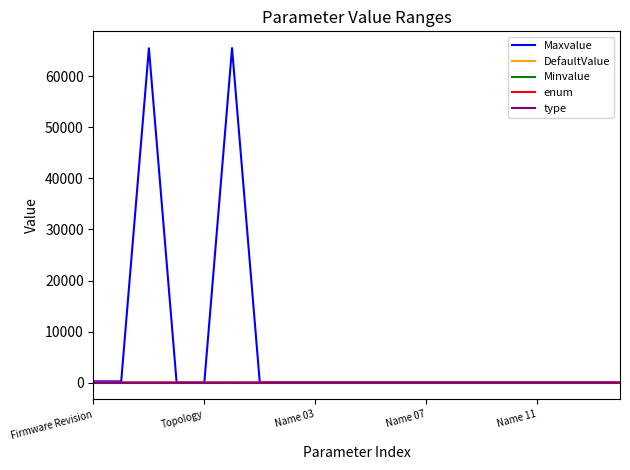

Which series has the largest range (max minus min)?

Maxvalue